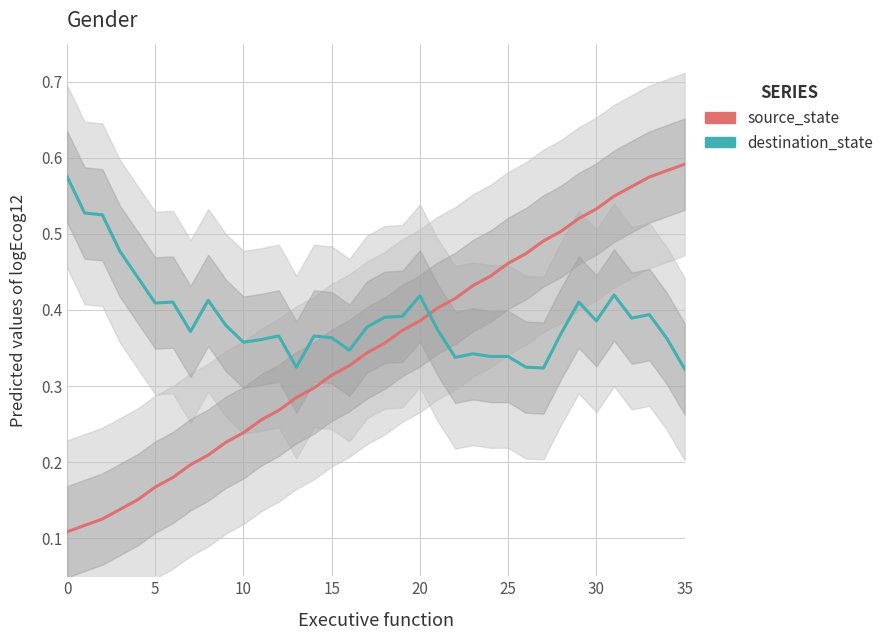

Is it true that destination_state equals 0.3 at 26?

True